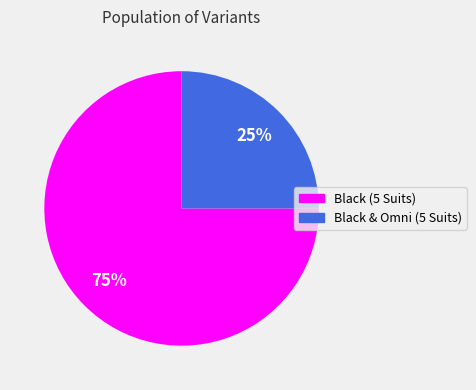

Does Black & Omni (5 Suits) represent more than half of the total?

No